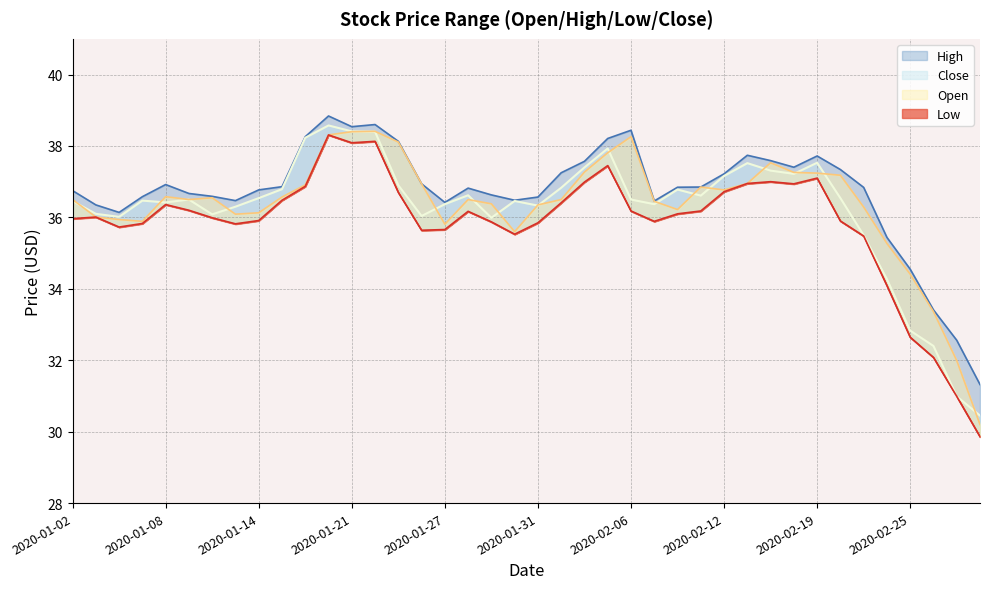

Which category has the highest value in the Open series?

2020-01-22